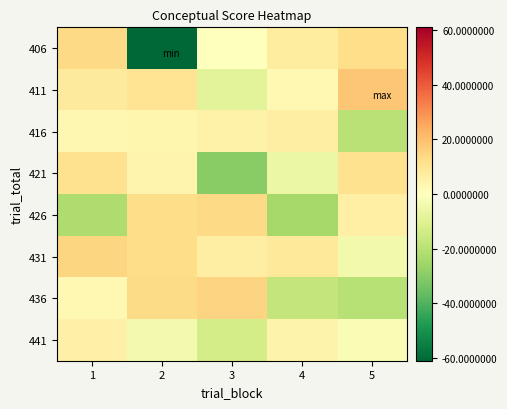

True or false: 411 has a value of 10.2 at 2.

True